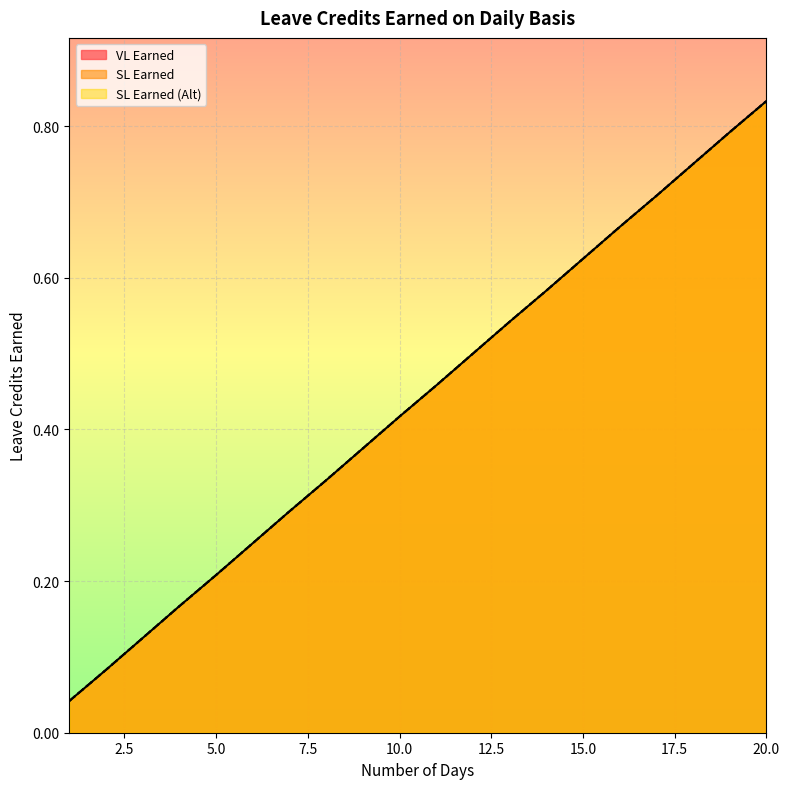

The SL Earned (Alt) series shows 0.1 at 4. True or false?

False